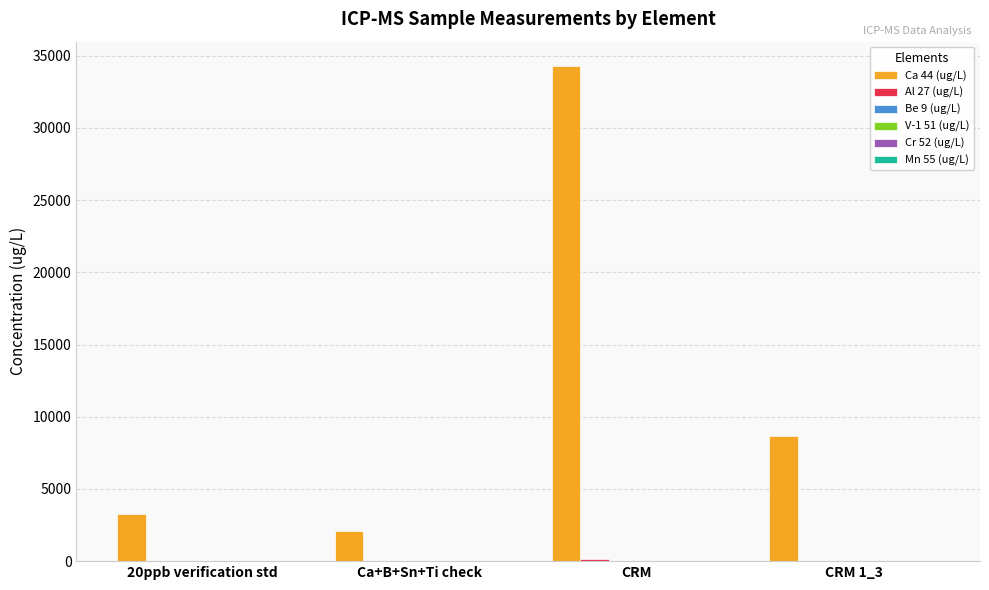

Between Ca+B+Sn+Ti check and CRM, which series saw the biggest shift?

Ca 44 (ug/L)